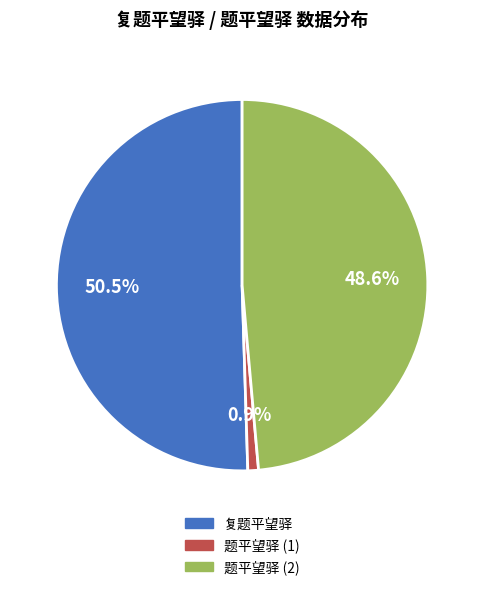

Is there a majority slice in this chart?

Yes